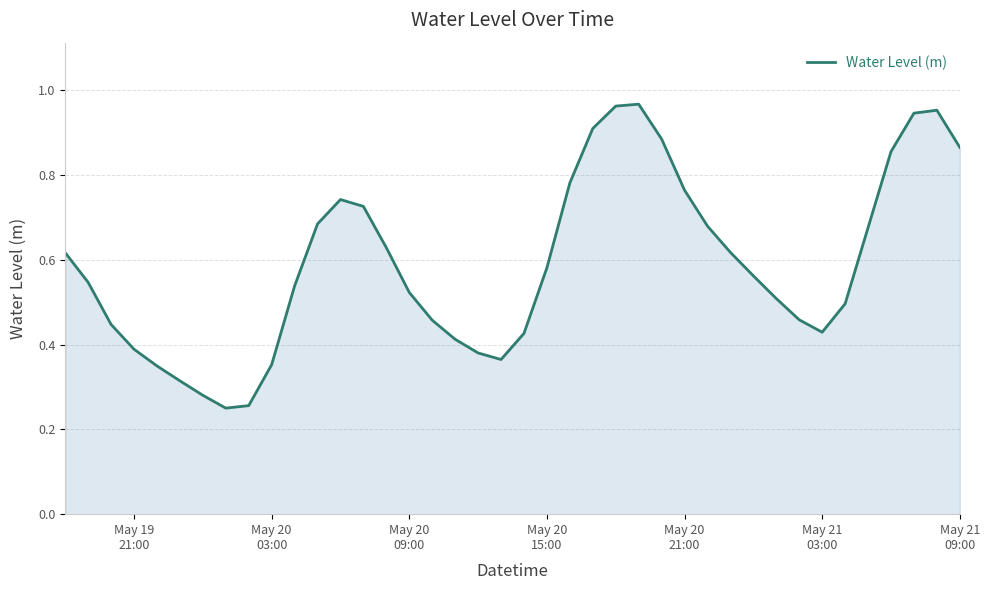

Reading right to left, what are all the values shown in this chart?

0.9	1.0	0.9	0.9	0.7	0.5	0.4	0.5	0.5	0.6	0.6	0.7	0.8	0.9	1.0	1.0	0.9	0.8	0.6	0.4	0.4	0.4	0.4	0.5	0.5	0.6	0.7	0.7	0.7	0.5	0.4	0.3	0.3	0.3	0.3	0.3	0.4	0.4	0.5	0.6